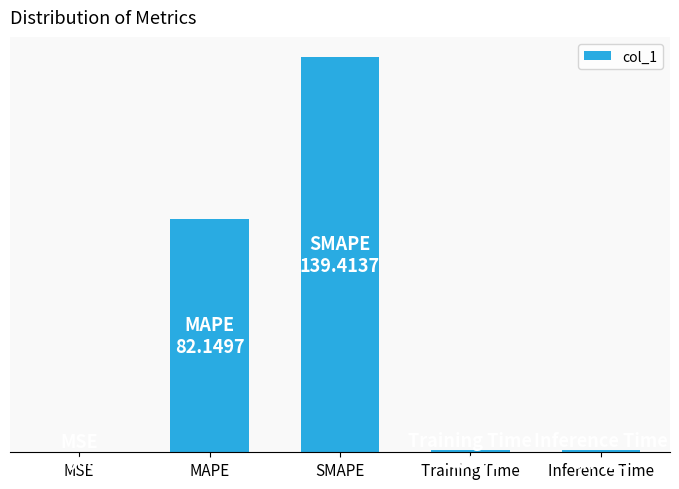

The value at MSE is 0.0. True or false?

True